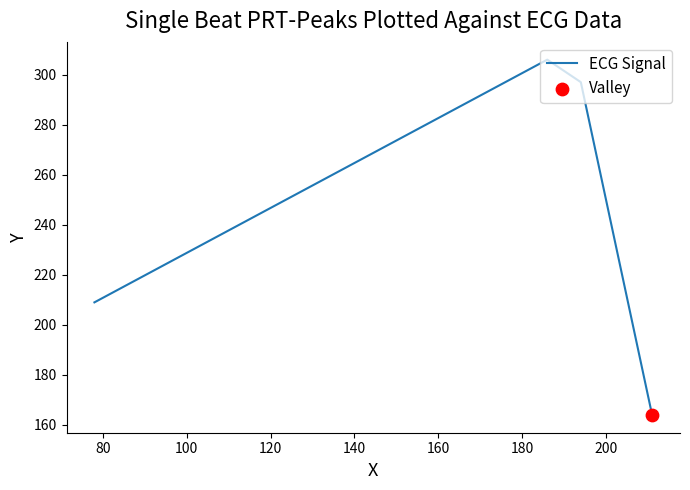

What is the greatest value displayed?

306